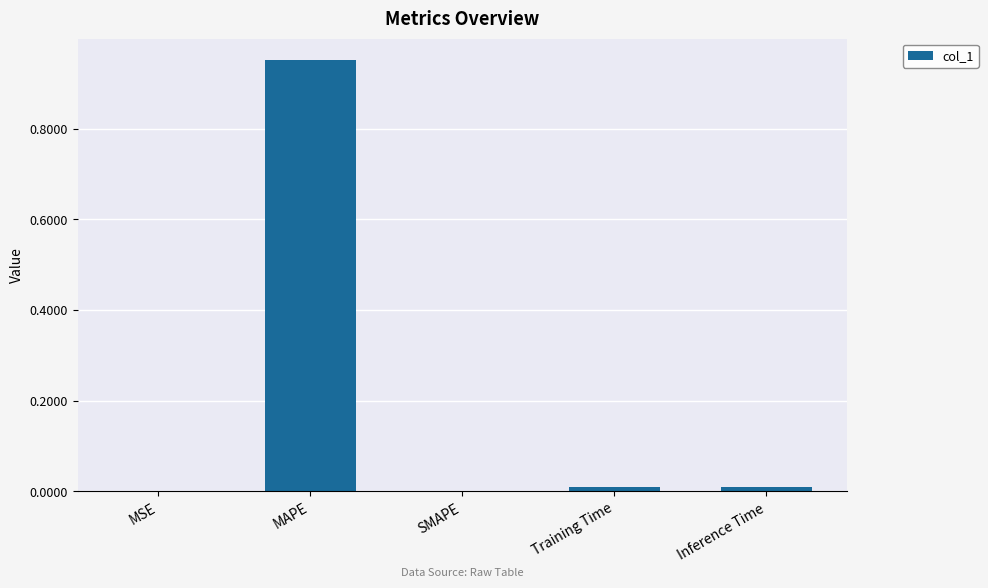

The value at MSE is 0.0. True or false?

True